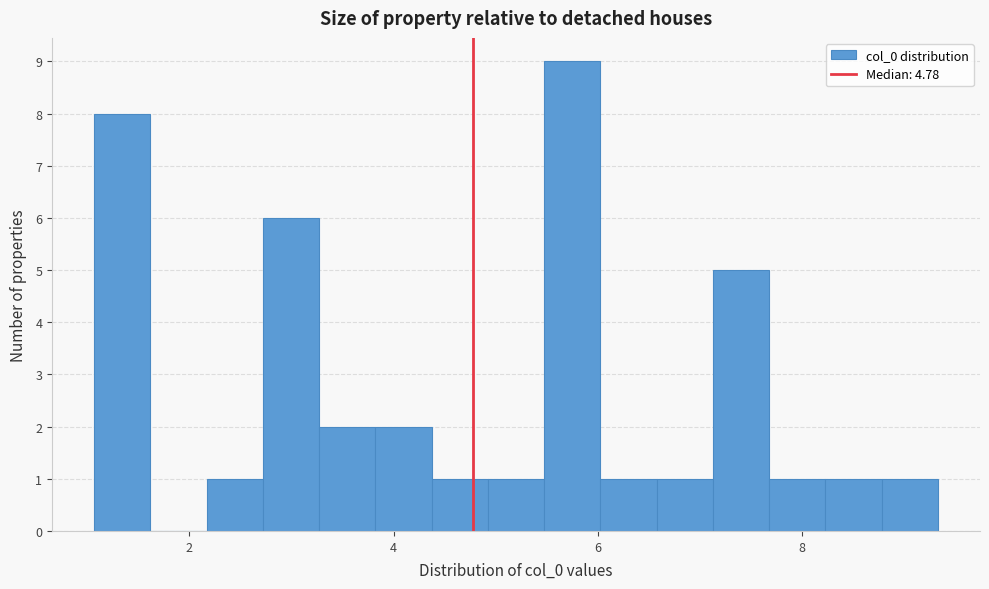

Read against the x-axis, roughly where is the centre of the tallest bar?

5.8